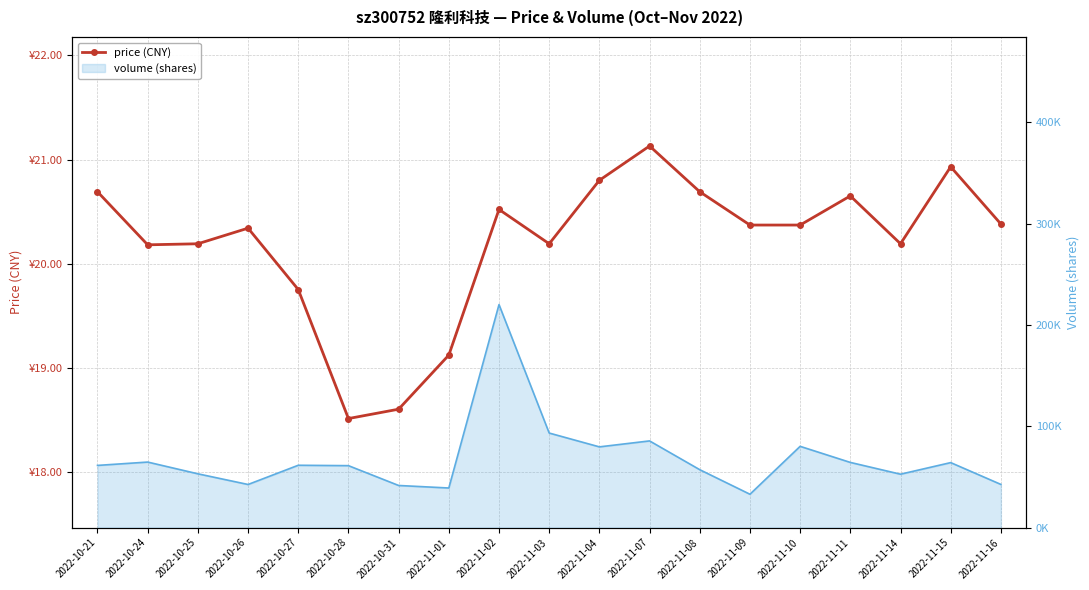

What is the label of the 5th point from the left?

2022-10-27